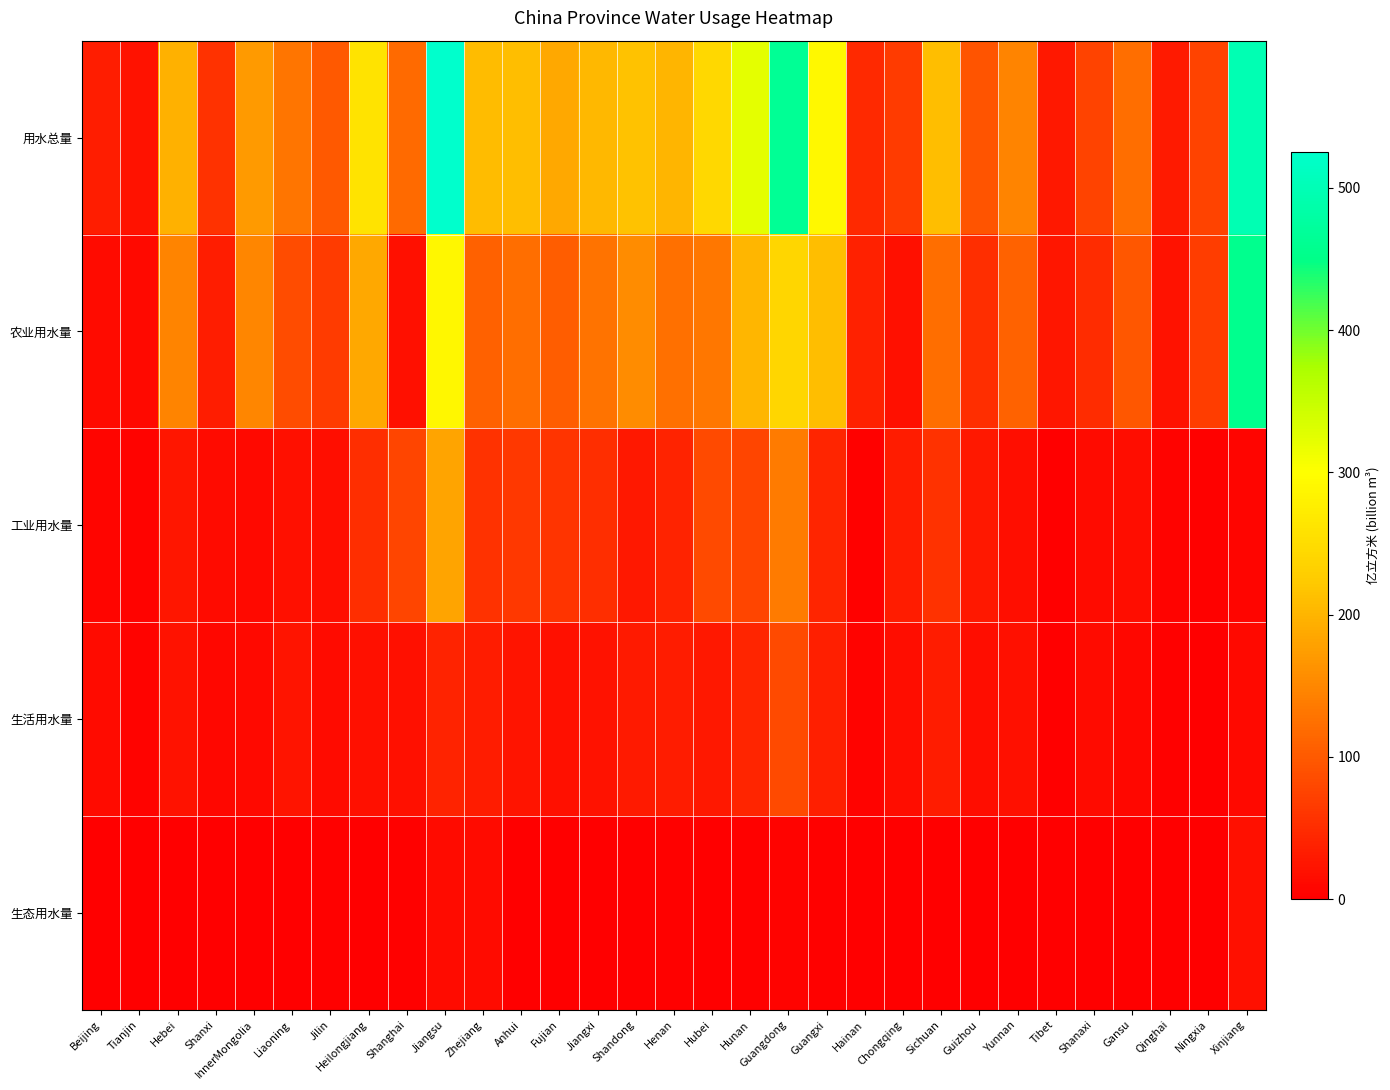

What is the difference between the highest and lowest values at Beijing?

33.6